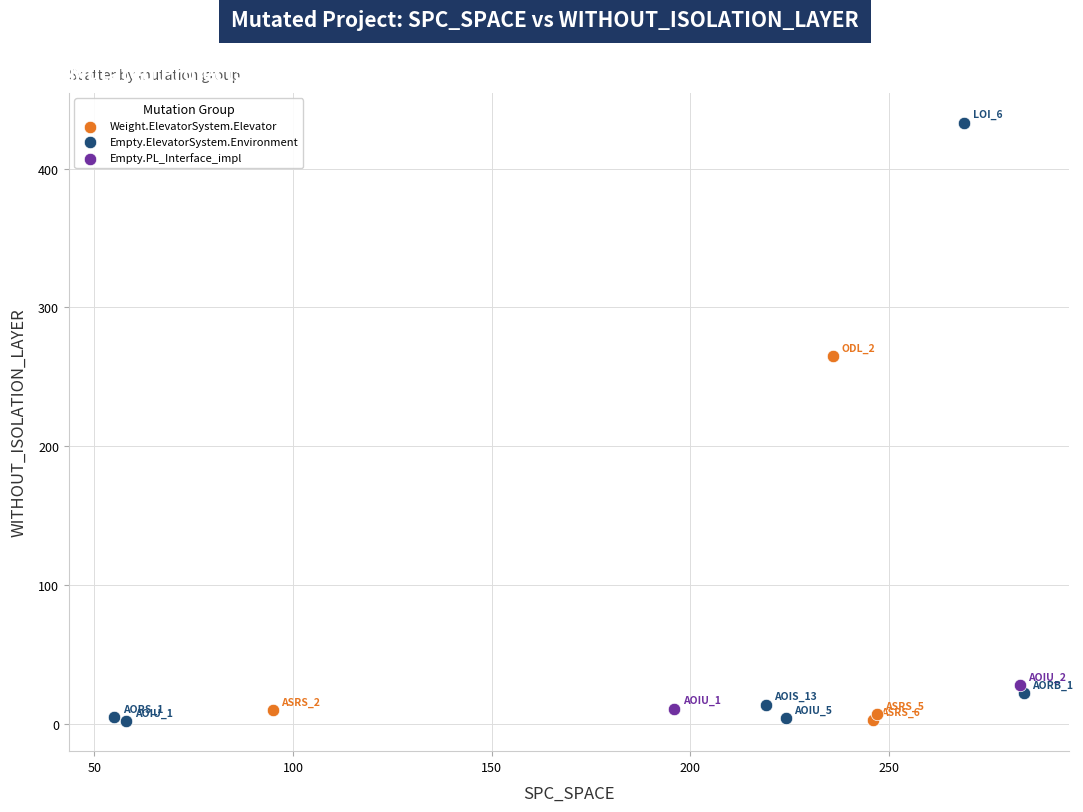

What are all the series names shown in the legend?

Weight.ElevatorSystem.Elevator, Empty.ElevatorSystem.Environment, Empty.PL_Interface_impl